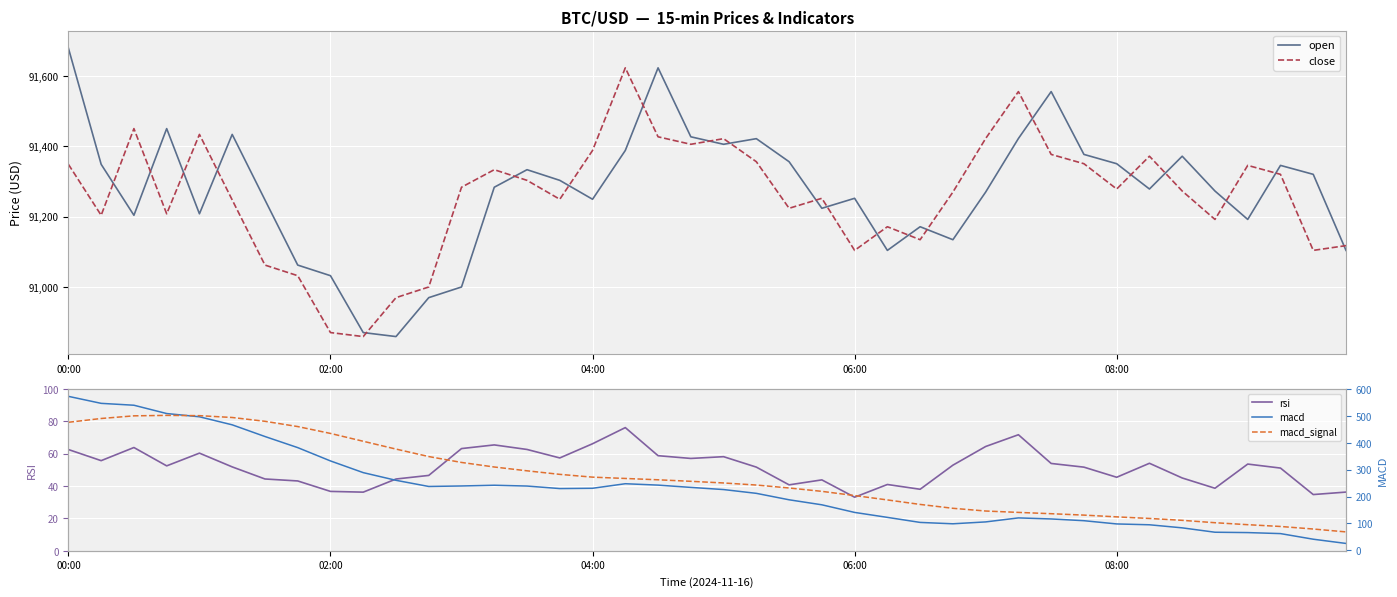

True or false: close and open intersect in this chart.

True